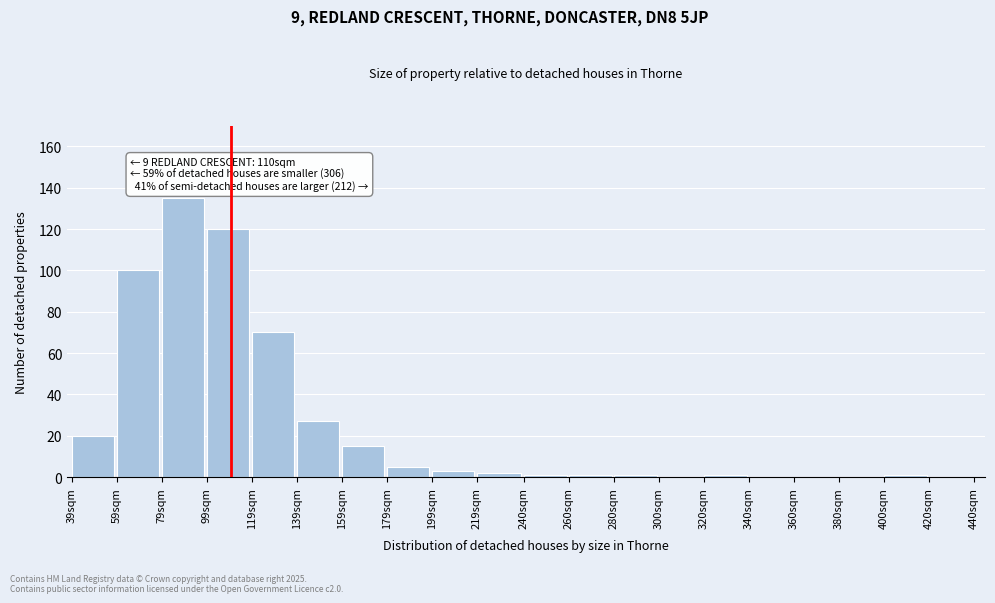

Reading left to right, list all the values displayed in this chart.

39sqm=20	59sqm=100	79sqm=135	99sqm=120	119sqm=70	139sqm=27	159sqm=15	179sqm=5	199sqm=3	219sqm=2	240sqm=1	260sqm=1	280sqm=1	300sqm=0	320sqm=1	340sqm=0	360sqm=0	380sqm=0	400sqm=1	420sqm=0